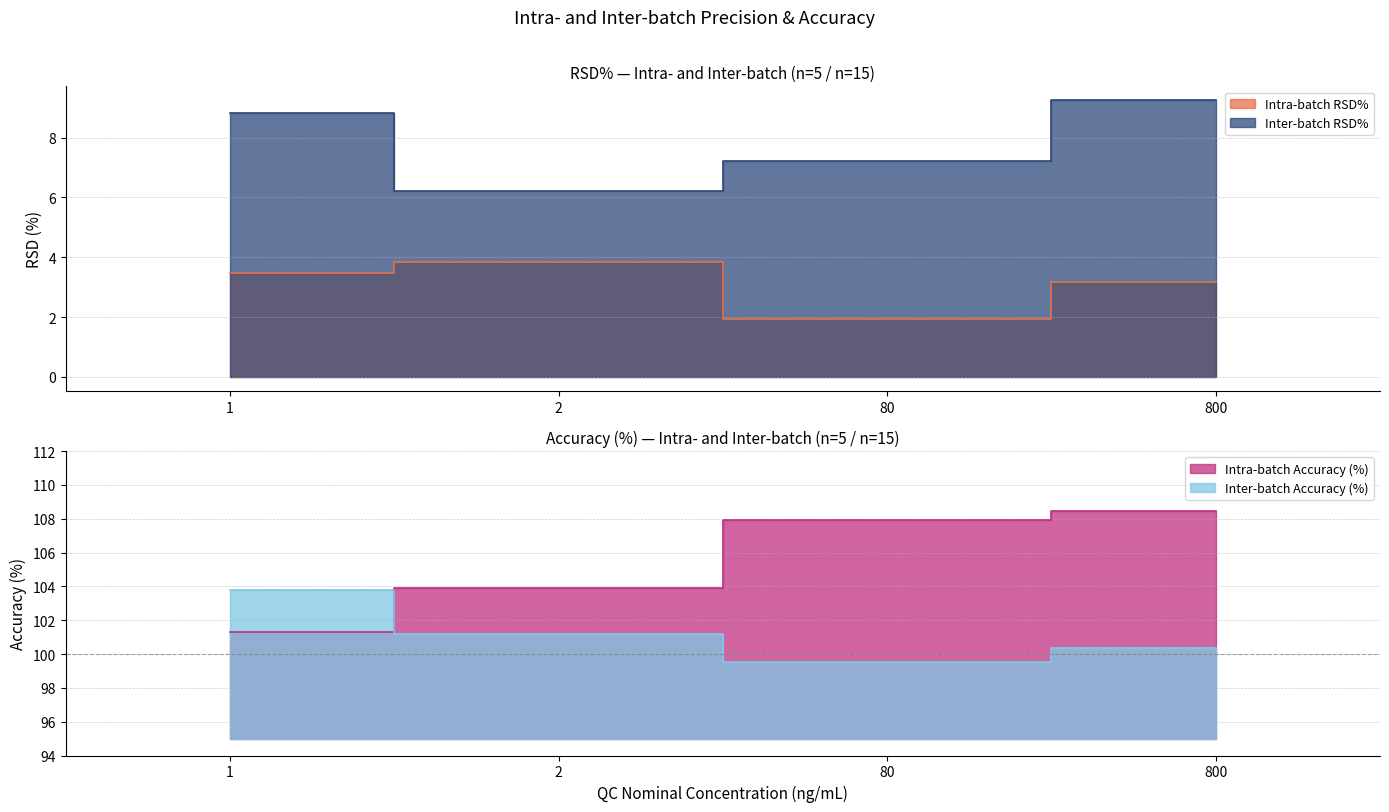

Reading left to right, list all the values displayed in this chart.

Intra-batch RSD%: 1=3.5	2=3.9	80=1.9	800=3.2
Intra-batch Accuracy (%): 1=101.3	2=103.9	80=108.0	800=108.5
Inter-batch RSD%: 1=8.8	2=6.2	80=7.2	800=9.2
Inter-batch Accuracy (%): 1=103.8	2=101.2	80=99.5	800=100.4